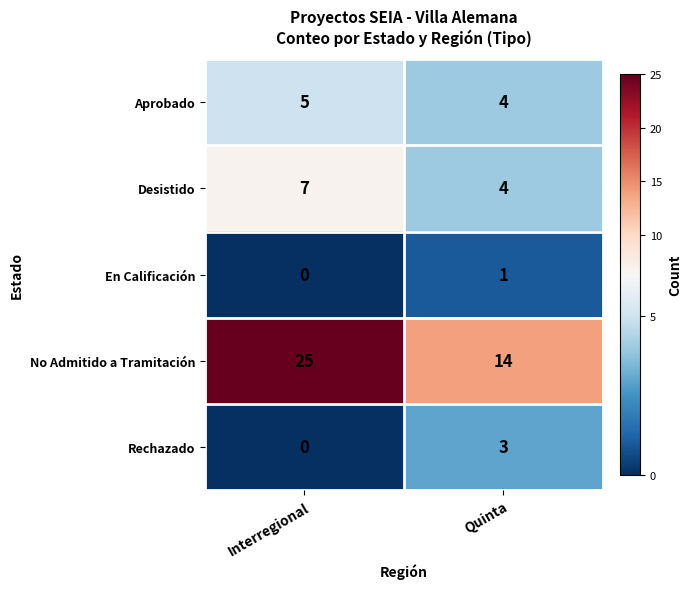

At how many categories does at least one series exceed 8?

2